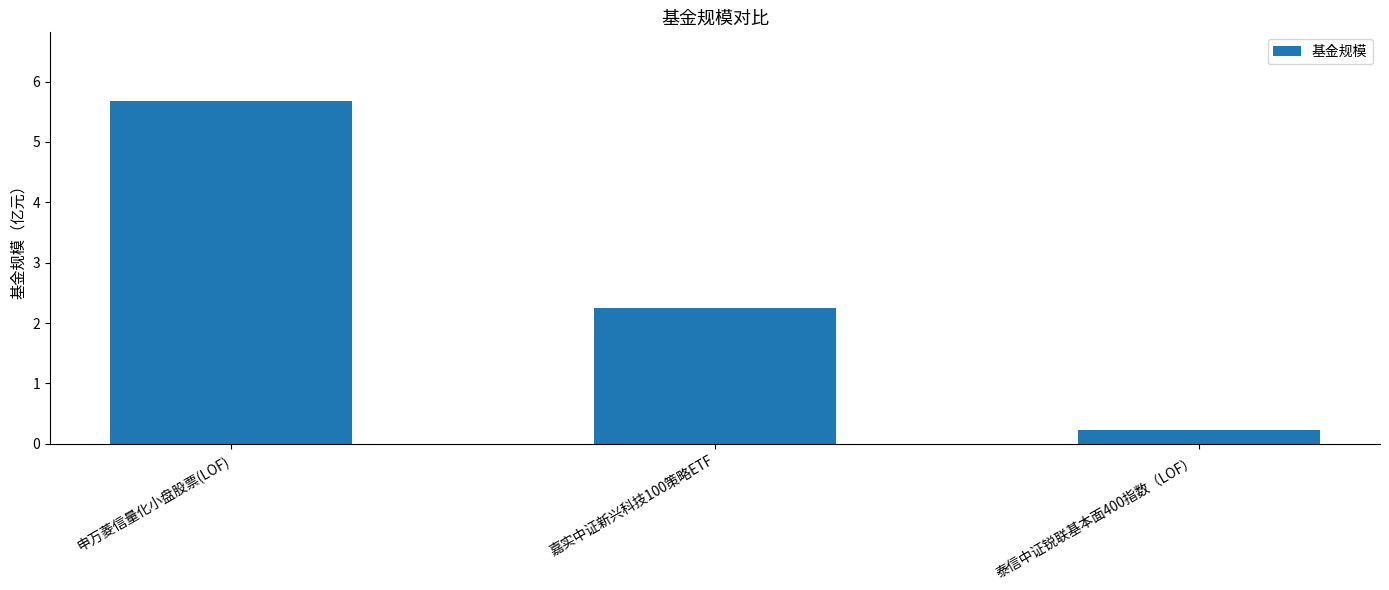

What is the minimum value shown in the chart?

0.2